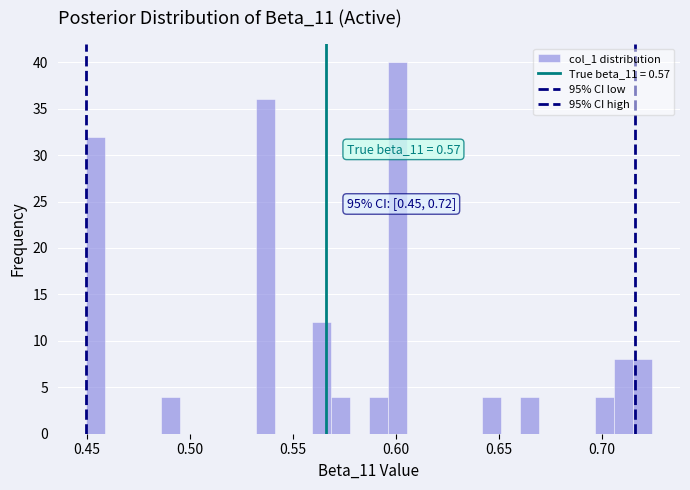

Read against the x-axis, roughly where is the centre of the tallest bar?

0.600